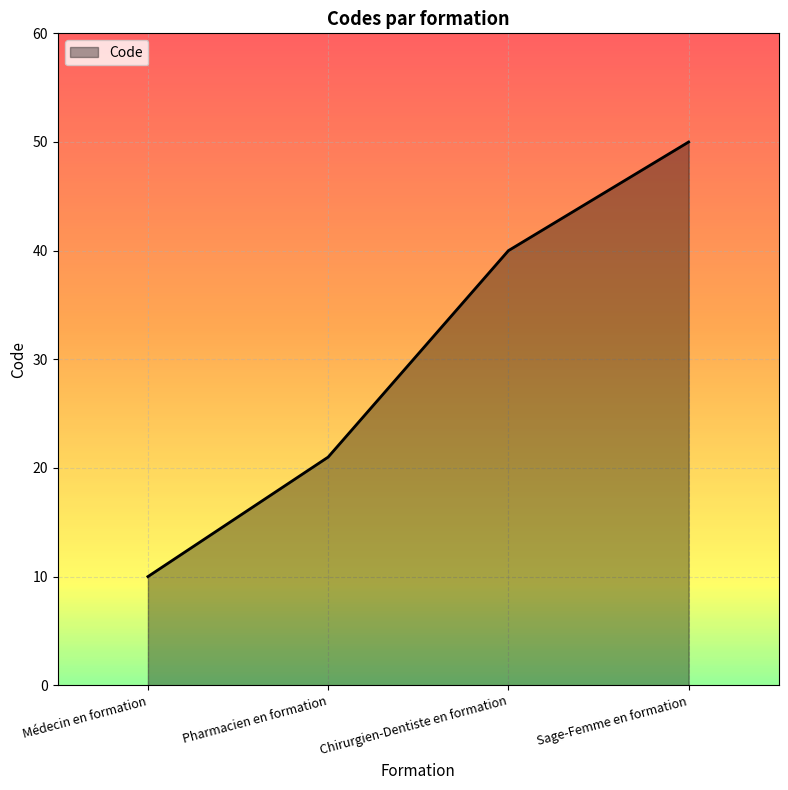

How many values are between 21 and 50?

3